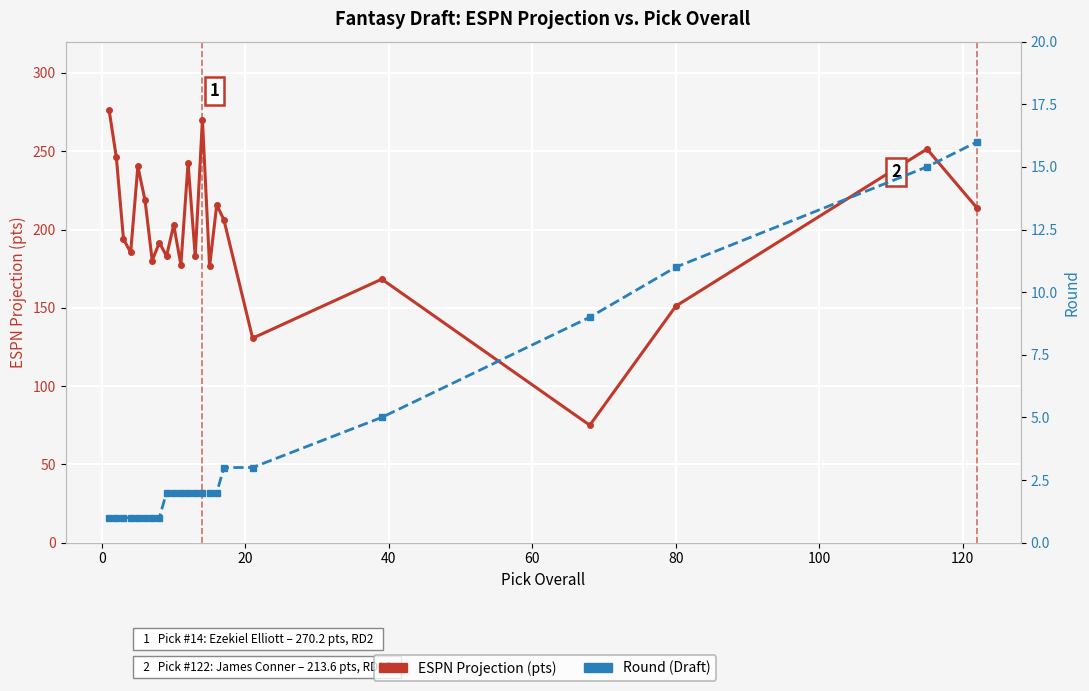

What are all the series names shown in the legend?

ESPN Projection, Round